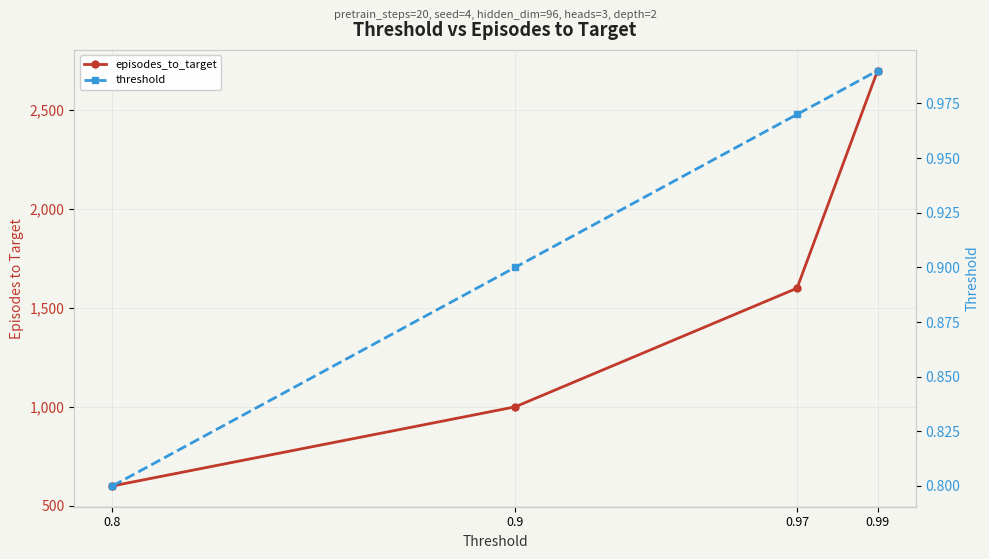

Rank the series at 0.99 from lowest to highest value.

threshold, episodes_to_target